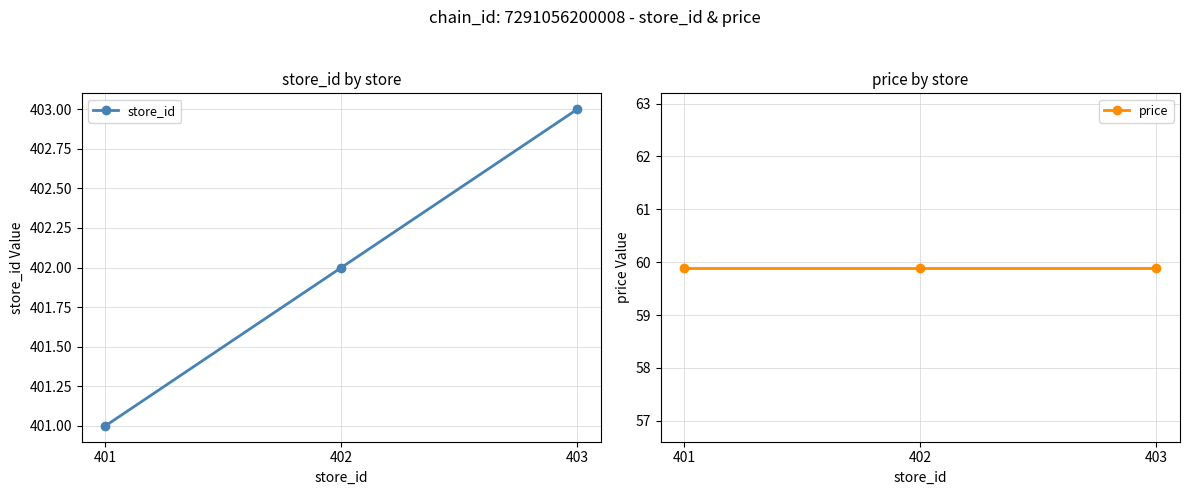

Reading left to right, list all the values displayed in this chart.

store_id: 401.0	402.0	403.0
price: 59.9	59.9	59.9